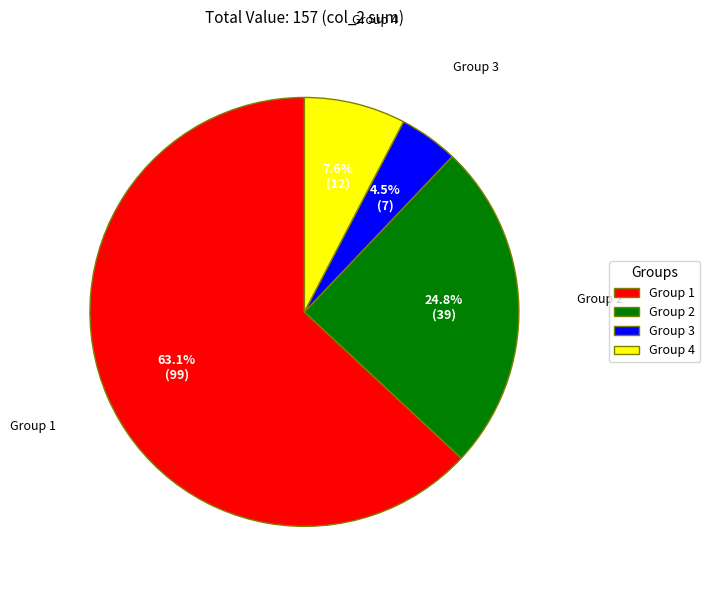

Count the number of slices in the pie.

4